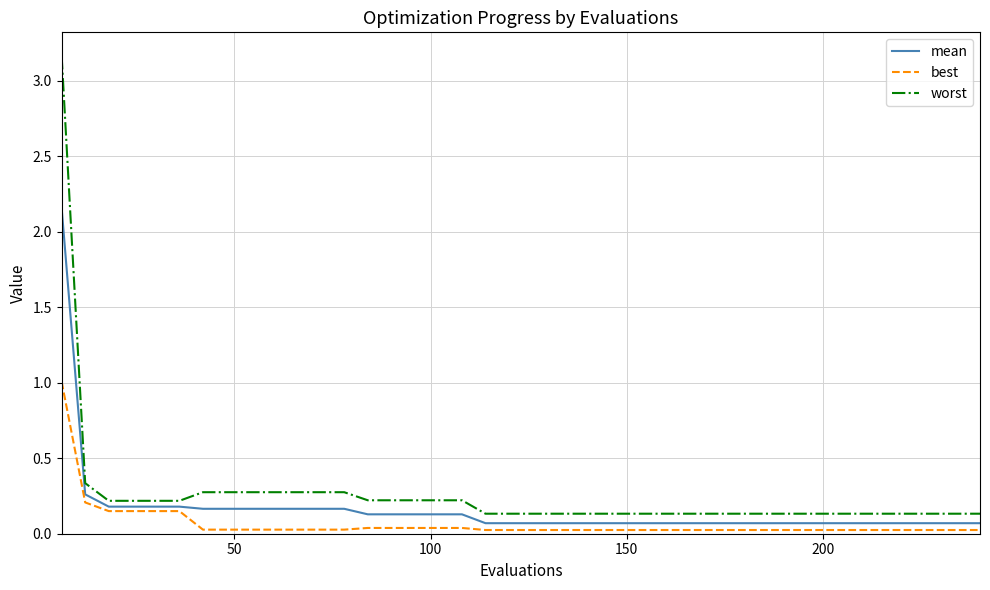

Rank the series by their maximum value, from lowest to highest.

best, mean, worst